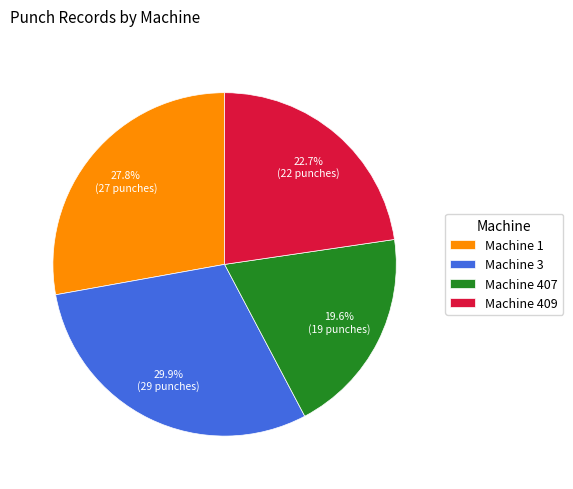

Combined, what portion of the pie is Machine 409 and Machine 3?

52.6%